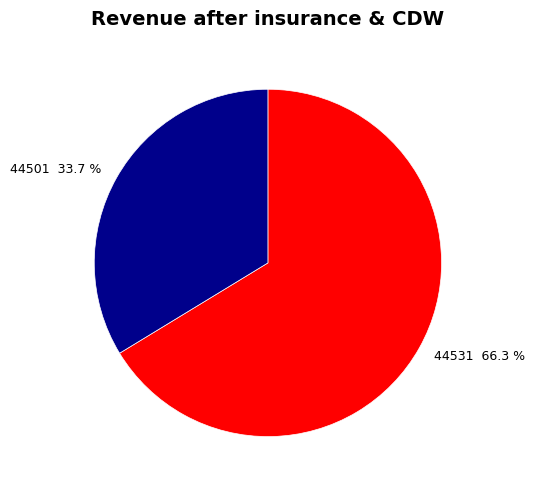

Which category has the smallest portion of the pie?

44501